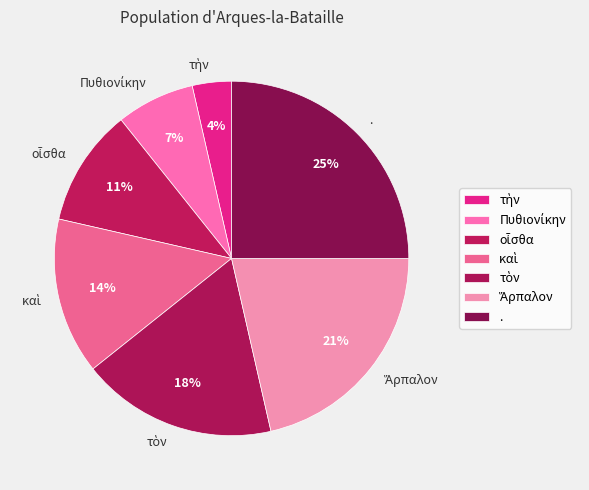

To the nearest percent, what is the average slice percentage?

14%